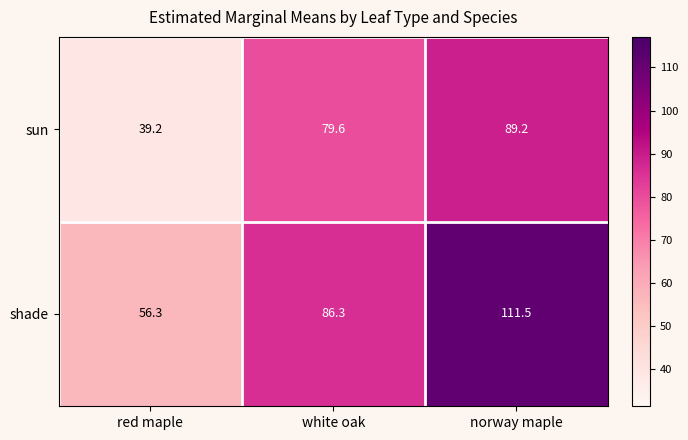

At red maple, list the series in order from largest to smallest.

shade, sun